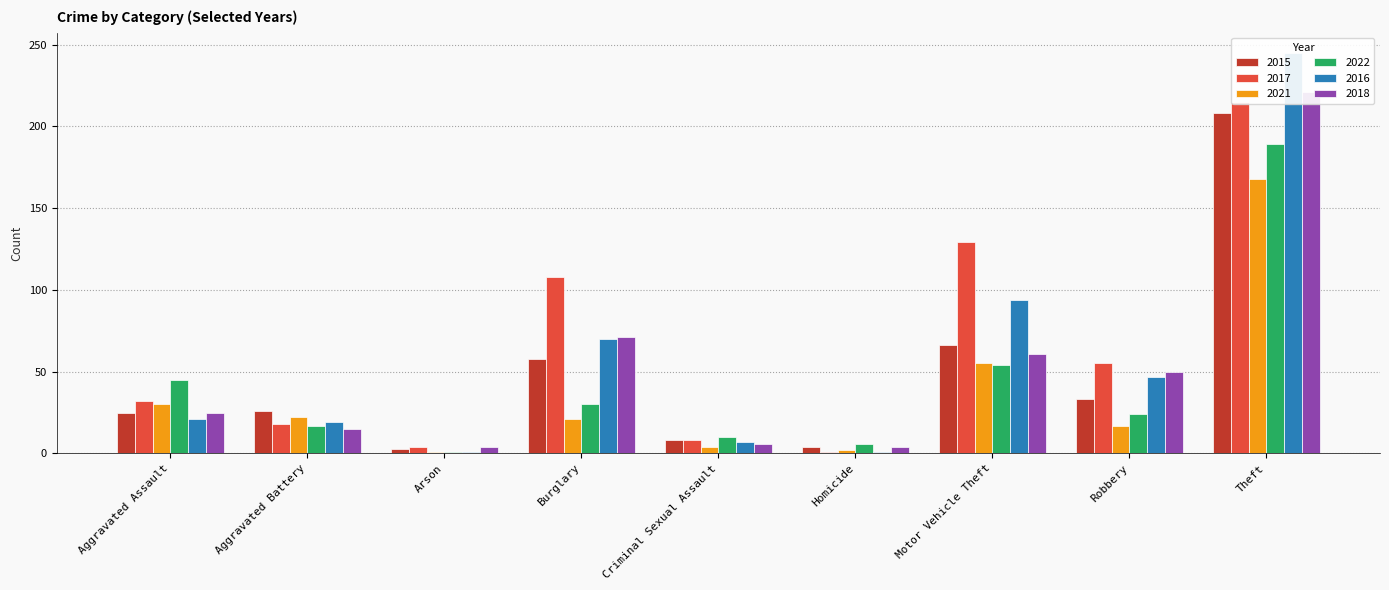

How many bars are there in total?

54